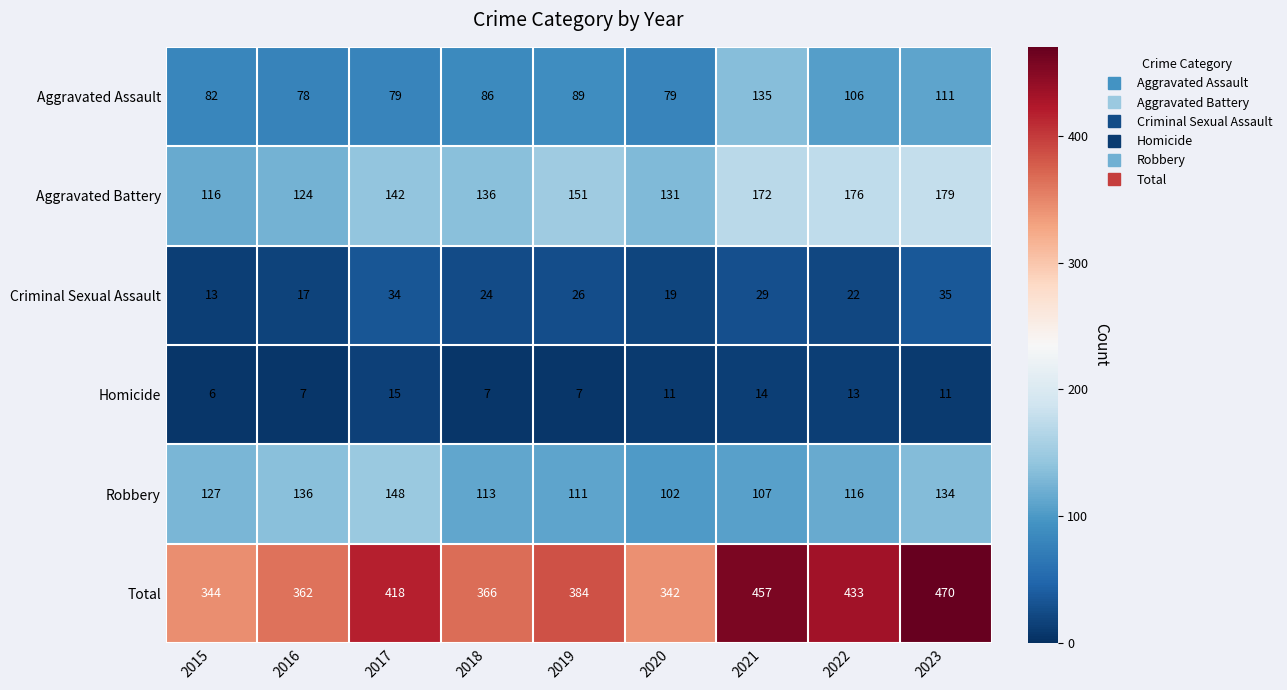

What is the sum of the Homicide values at 2022 and 2017?

28